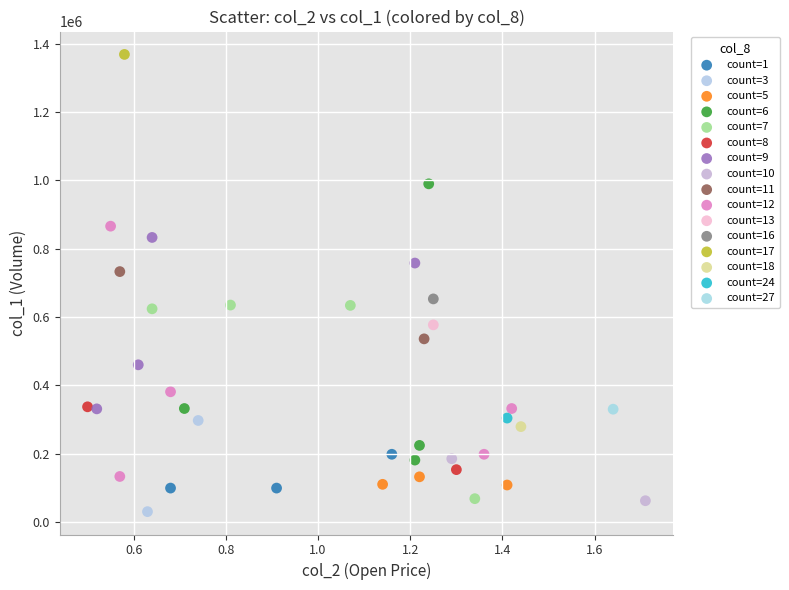

What are all the series names shown in the legend?

count=1, count=3, count=5, count=6, count=7, count=8, count=9, count=10, count=11, count=12, count=13, count=16, count=17, count=18, count=24, count=27